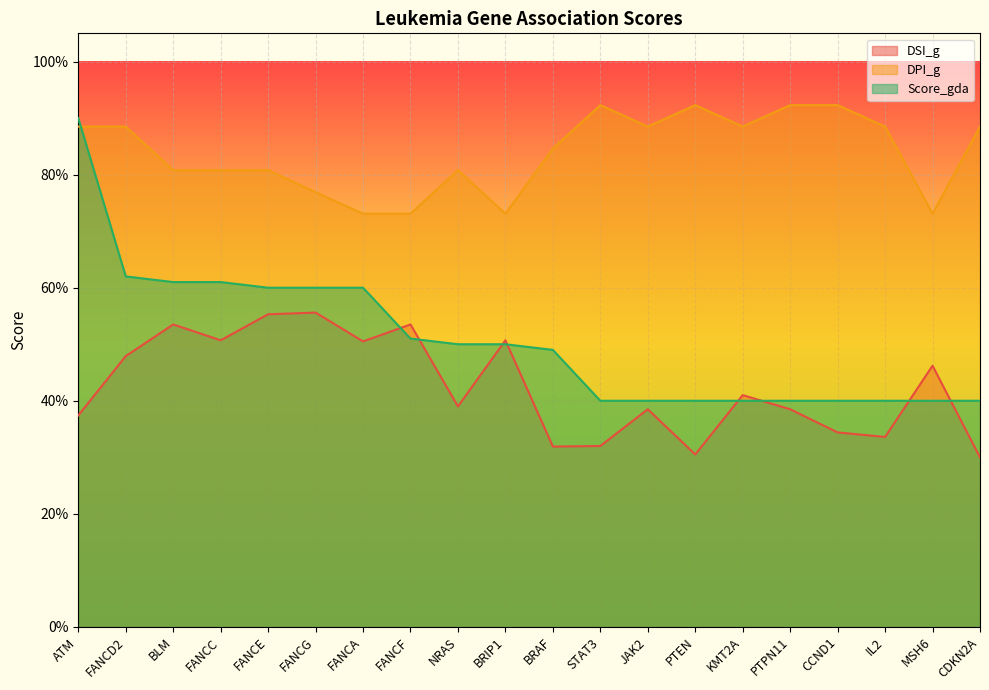

True or false: Score_gda has a value of 0.6 at BLM.

True